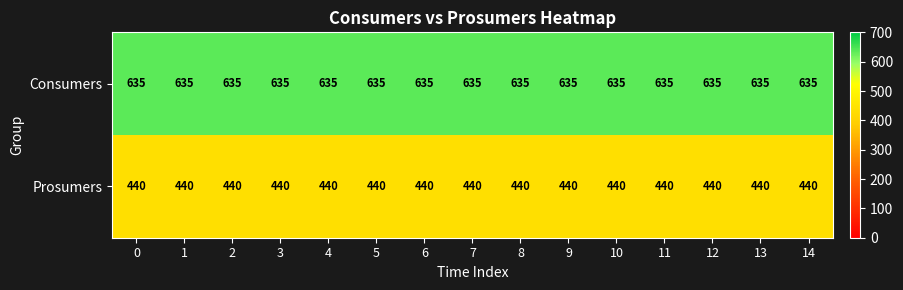

Which series has the largest total across all categories?

Consumers